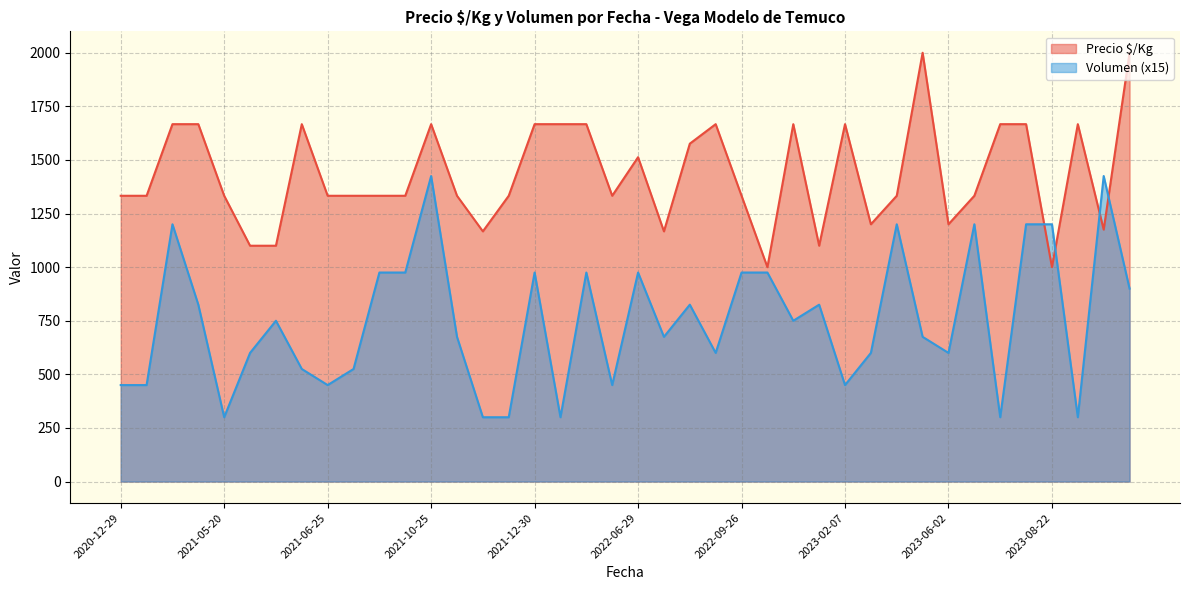

Which series has the largest total across all categories?

Precio $/Kg